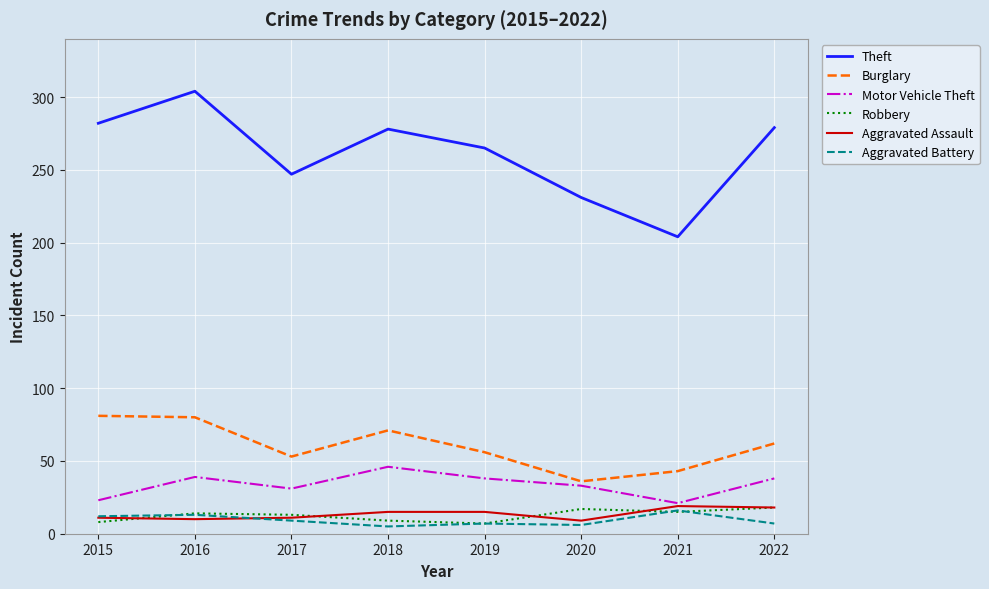

How many Aggravated Assault values are between 11 and 18?

5